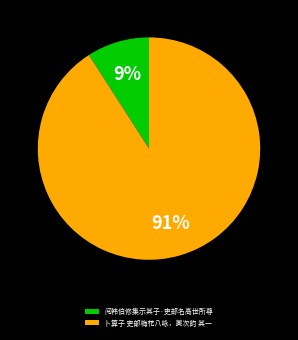

The 阅韩伯修集示其子·吏部名高世所尊 slice represents 1% of the pie. True or false?

False